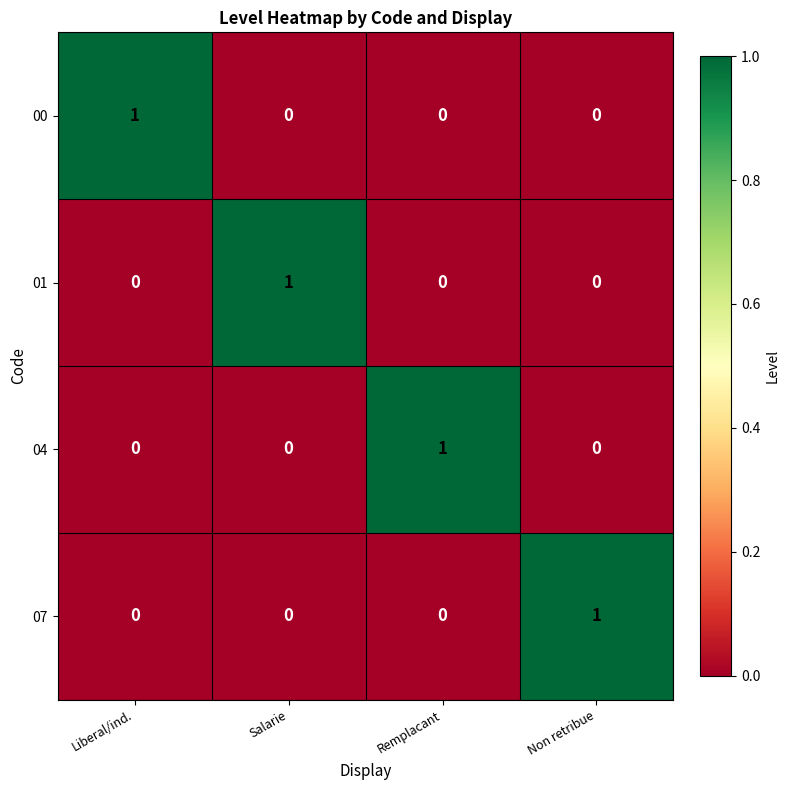

Reading right to left, transcribe all the data shown in this chart.

00: 0	0	0	1
01: 0	0	1	0
04: 0	1	0	0
07: 1	0	0	0